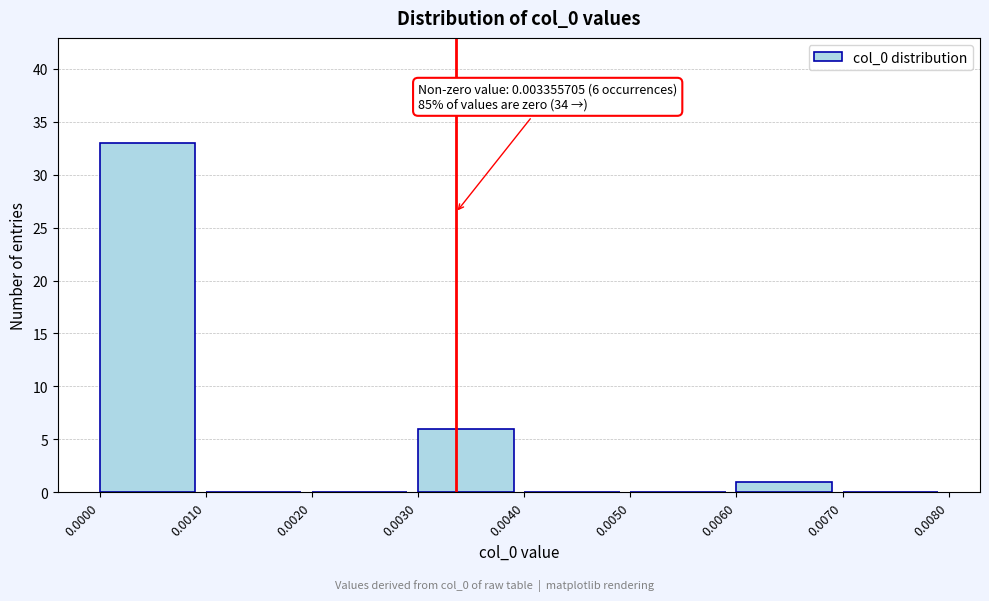

Over which range of the x-axis is the bar tallest?

0.0000 to 0.0010